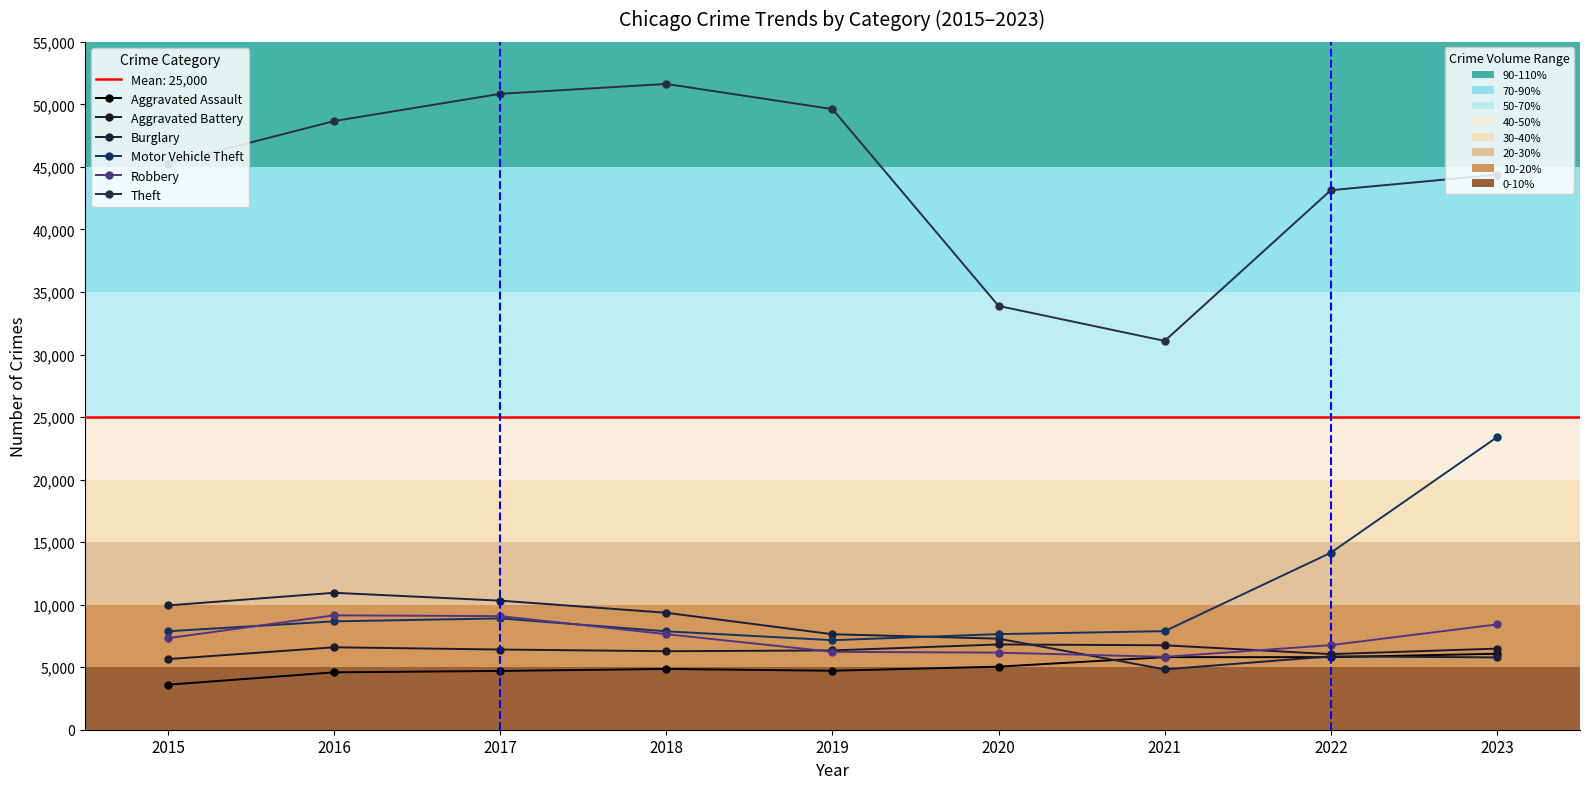

Between 2021 and 2023, which is larger?

2023